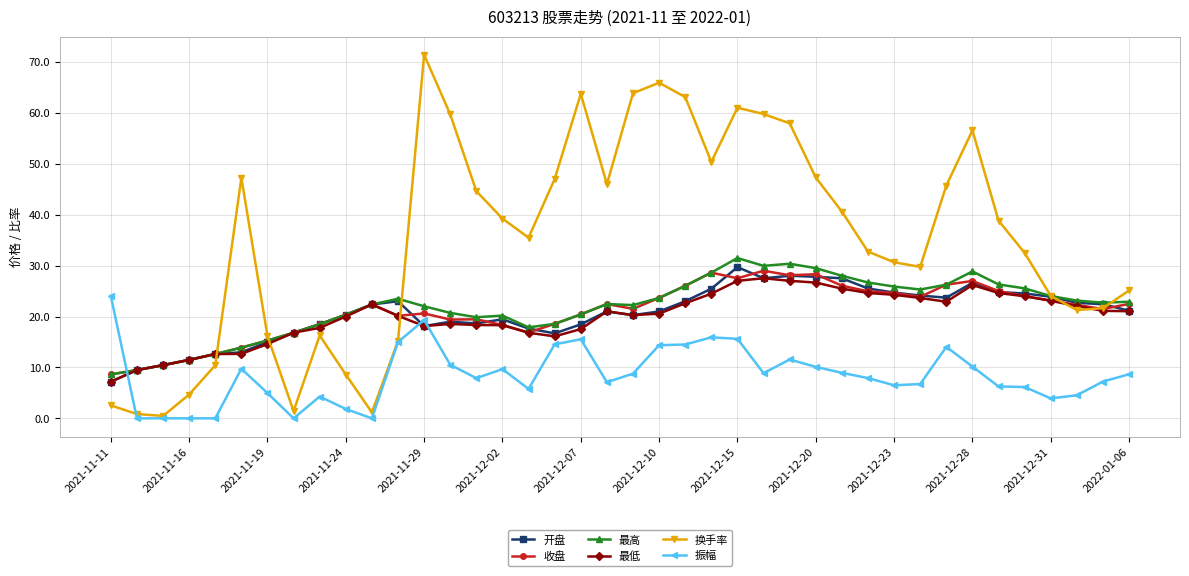

True or false: 最低 has more than 0 points higher than both neighbors.

True